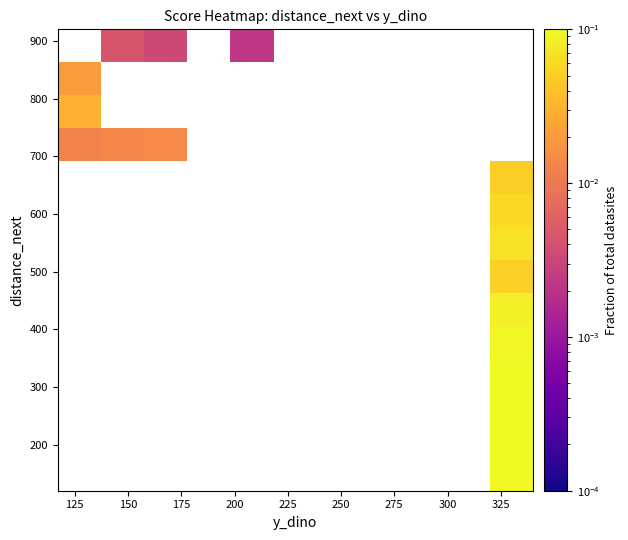

How many distinct data groups are displayed?

14